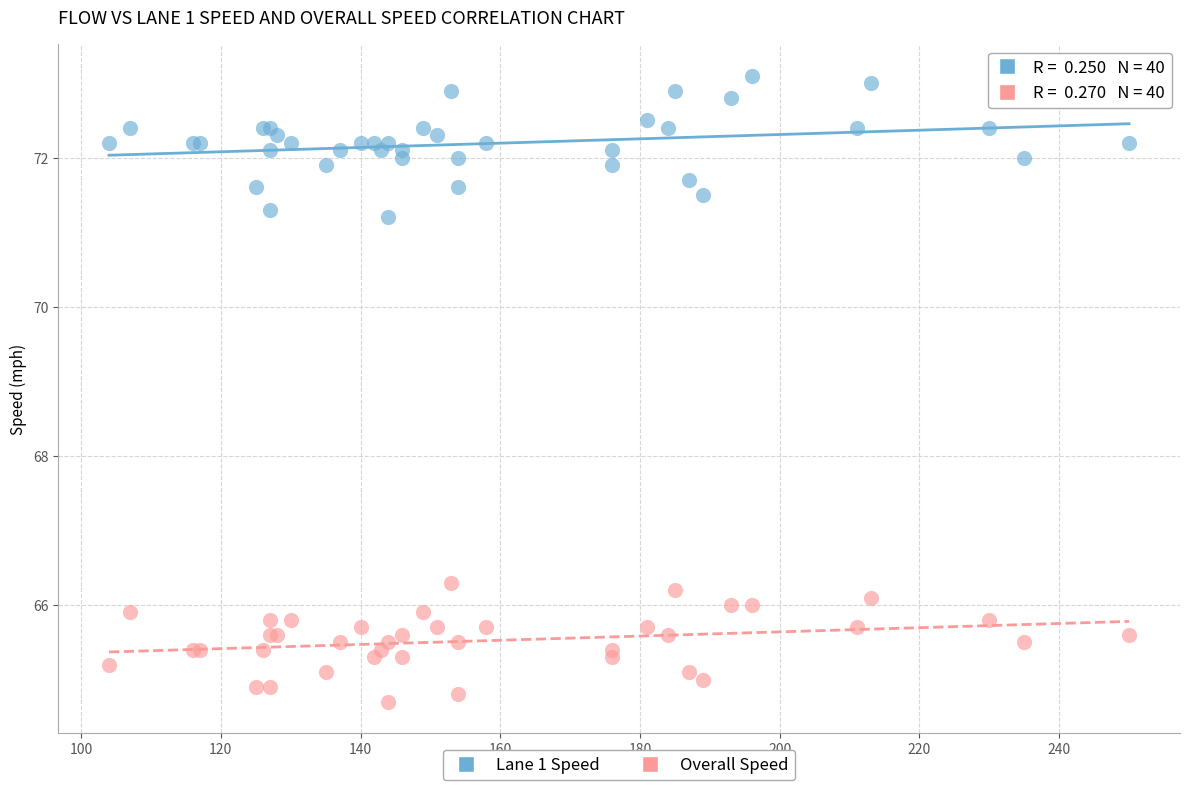

Which series has the widest spread of Y values?

Lane 1 Speed